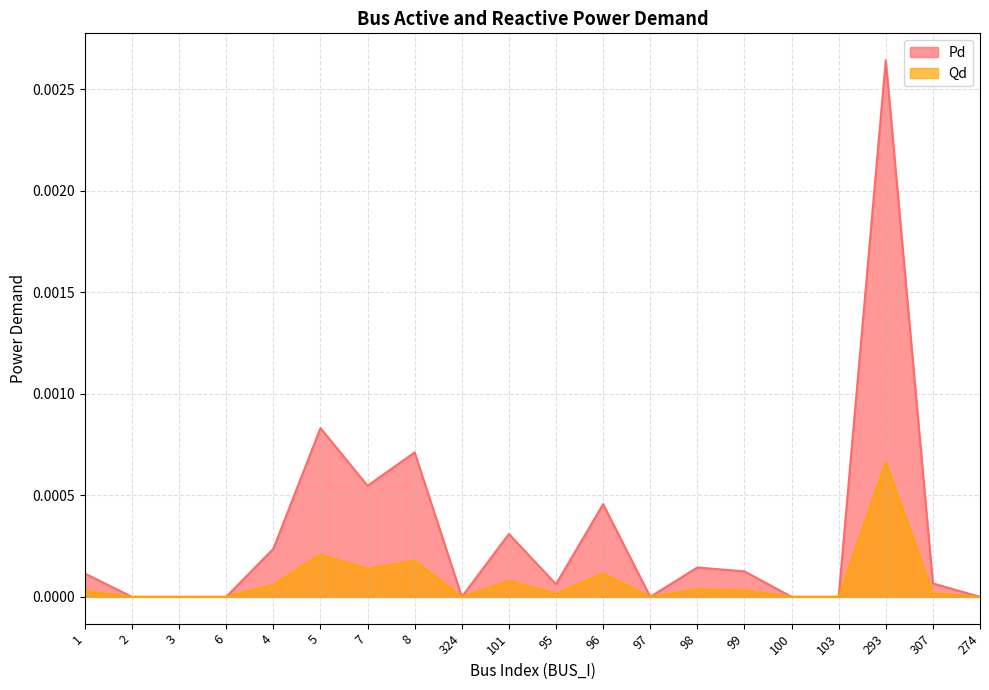

Which series changed the most between 95 and 307?

Pd